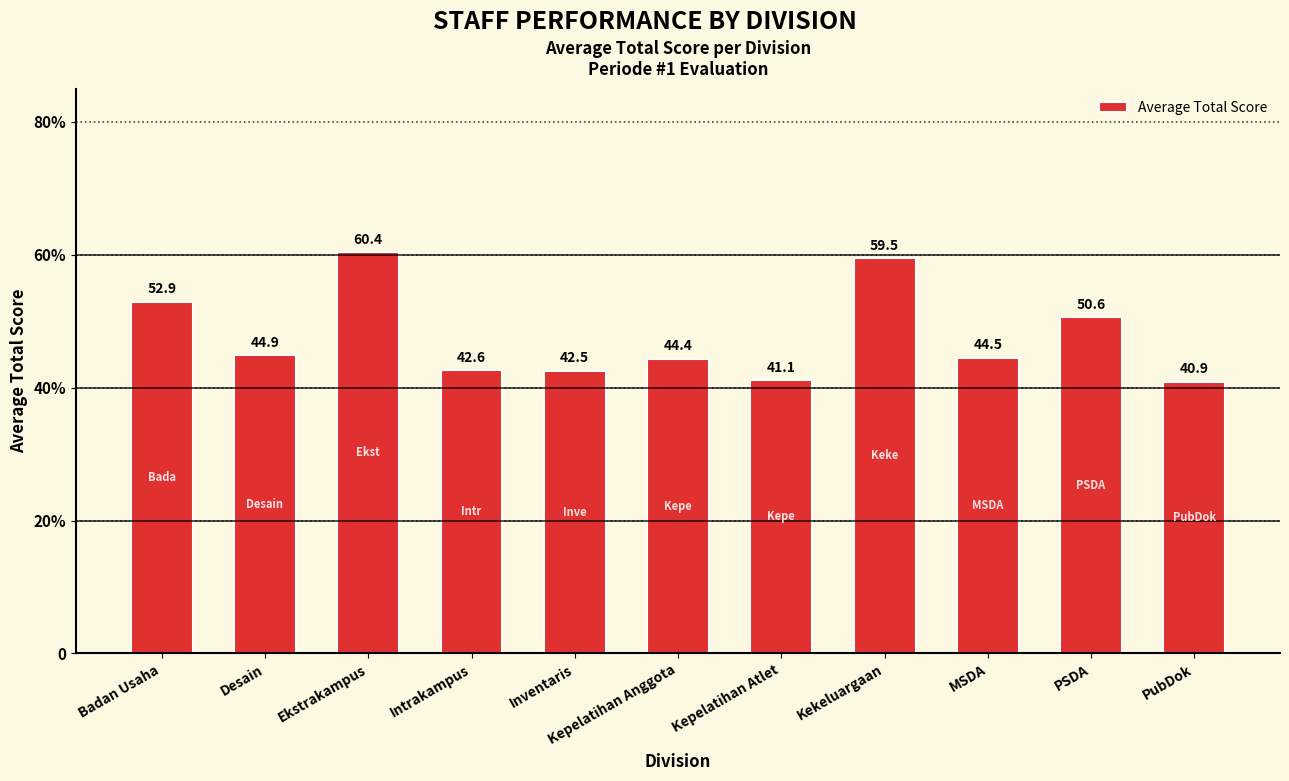

Does the chart contain any negative values?

No